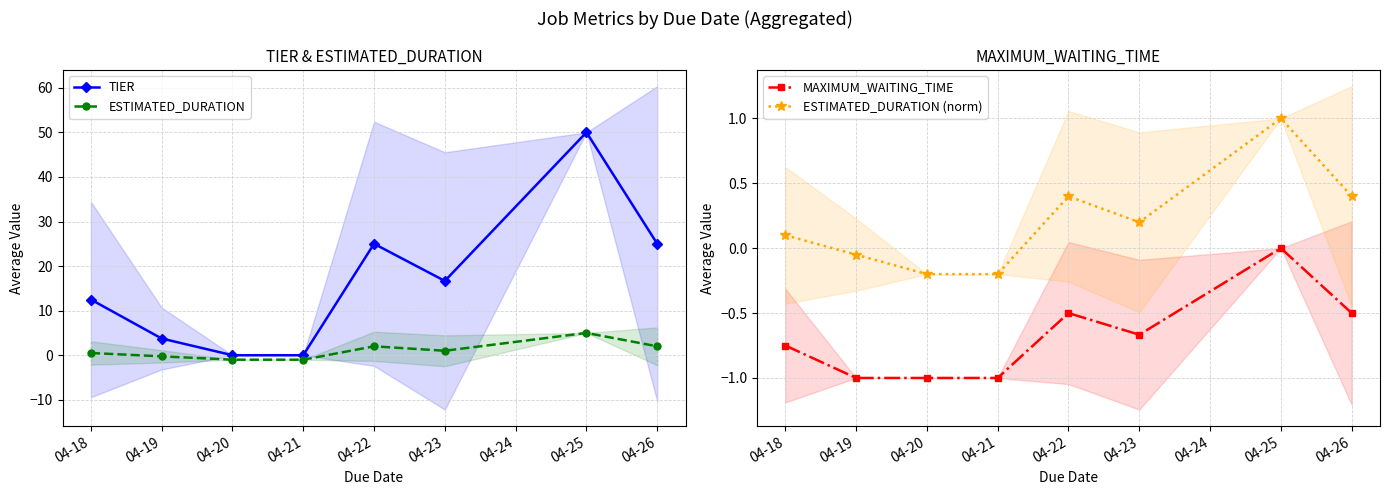

True or false: ESTIMATED_DURATION (norm) and TIER cross at least once.

False